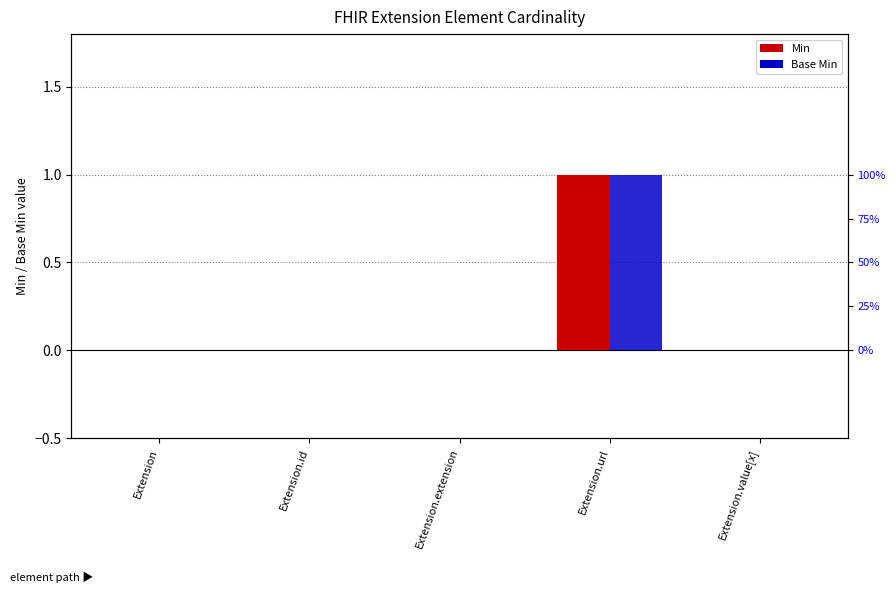

How many Base Min values are between 0 and 1?

5